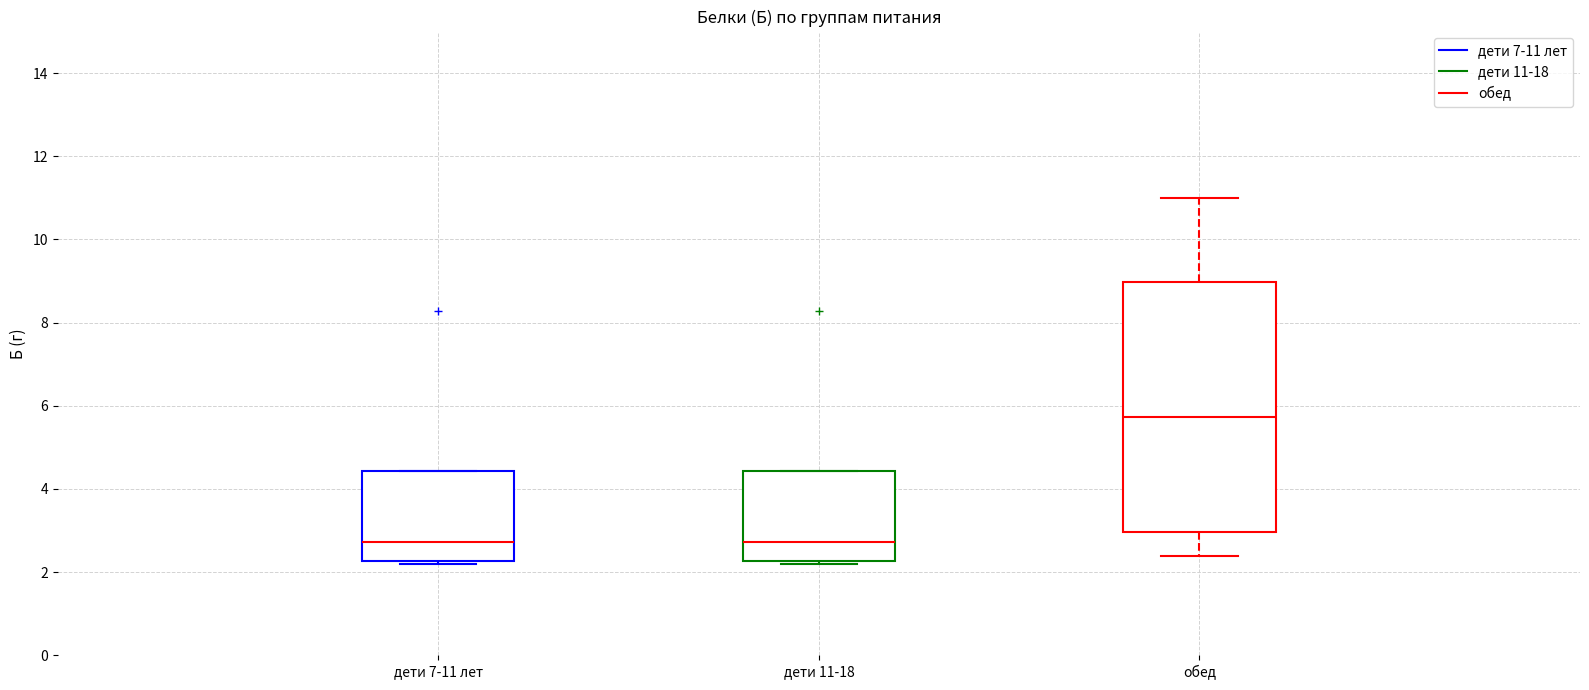

Reading left to right, read every box against the y-axis: the position of its median line, the range the box covers, and the ends of its whiskers. The values are not printed on the chart, so give them approximately, as read against the axis.

дети 7-11 лет: median 2.8, box 2.2 to 4.4, whiskers 2.2 to 4.4
дети 11-18: median 2.8, box 2.2 to 4.4, whiskers 2.2 to 4.4
обед: median 5.8, box 3.0 to 9.0, whiskers 2.4 to 11.0